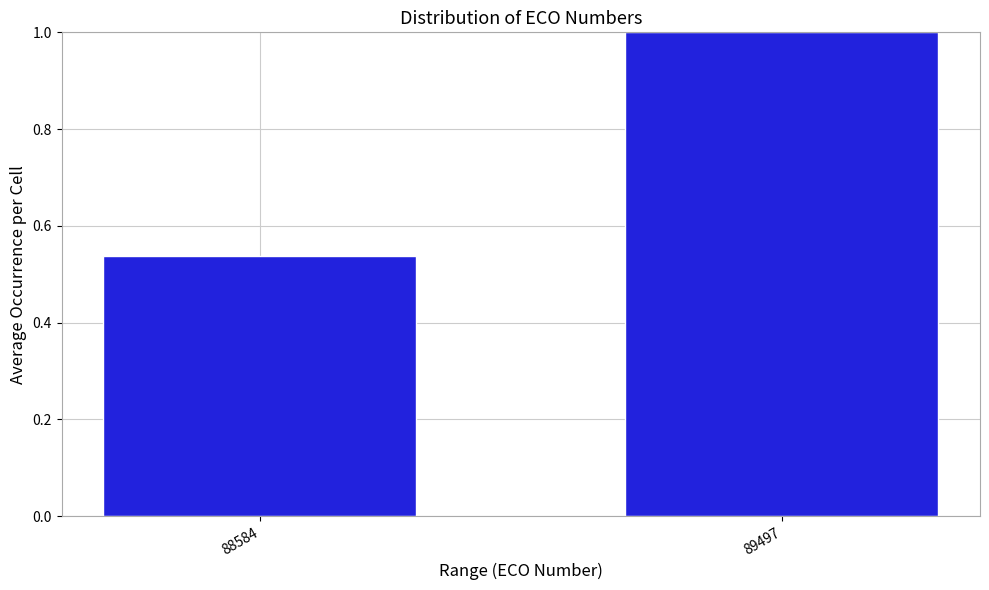

Rank the categories by value from highest to lowest.

89497, 88584